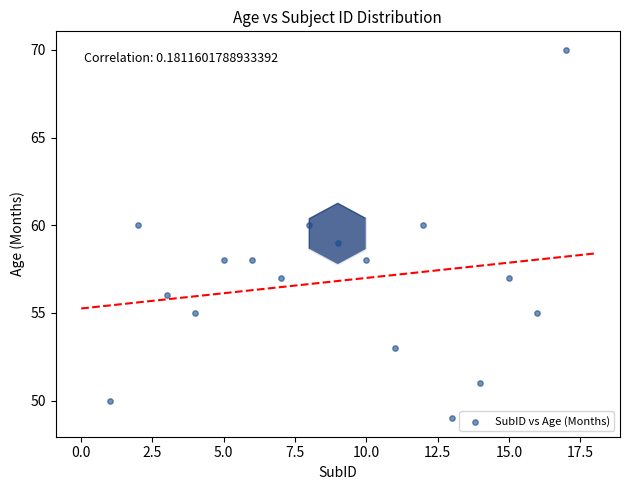

What is the range of X values (max minus min)?

16